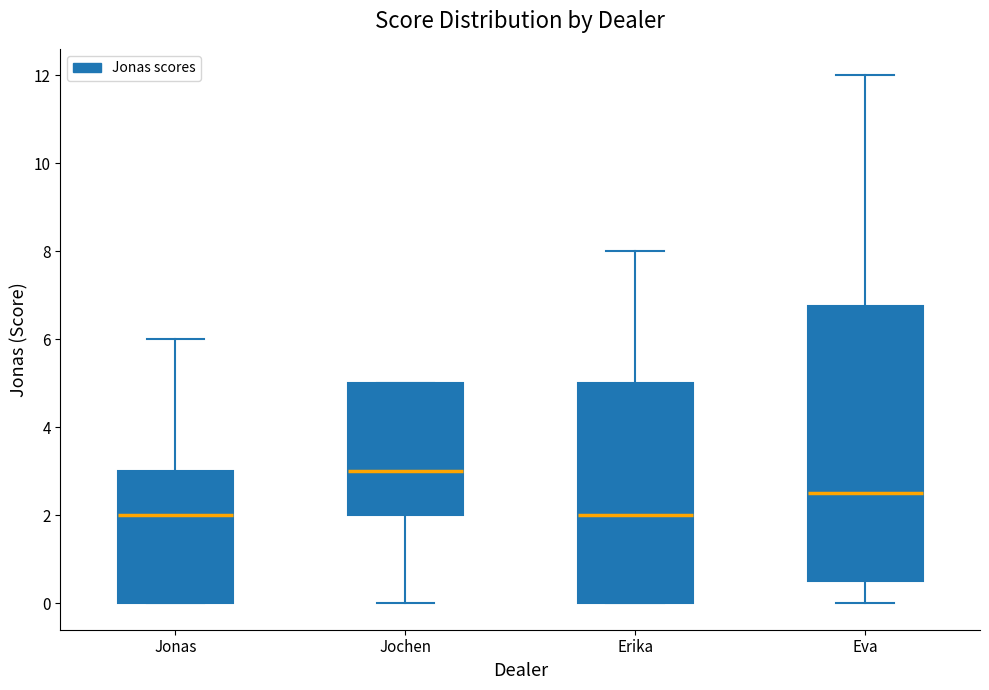

Reading left to right, transcribe this box plot: for each box, give where its median line is, the range the box spans, and where its two whiskers end, as read against the y-axis. The values are not printed on the chart, so give them approximately, as read against the axis.

Jonas: median 2.0, box 0.0 to 3.0, whiskers 0.0 to 6.0
Jochen: median 3.0, box 2.0 to 5.0, whiskers 0.0 to 5.0
Erika: median 2.0, box 0.0 to 5.0, whiskers 0.0 to 8.0
Eva: median 2.6, box 0.6 to 6.8, whiskers 0.0 to 12.0